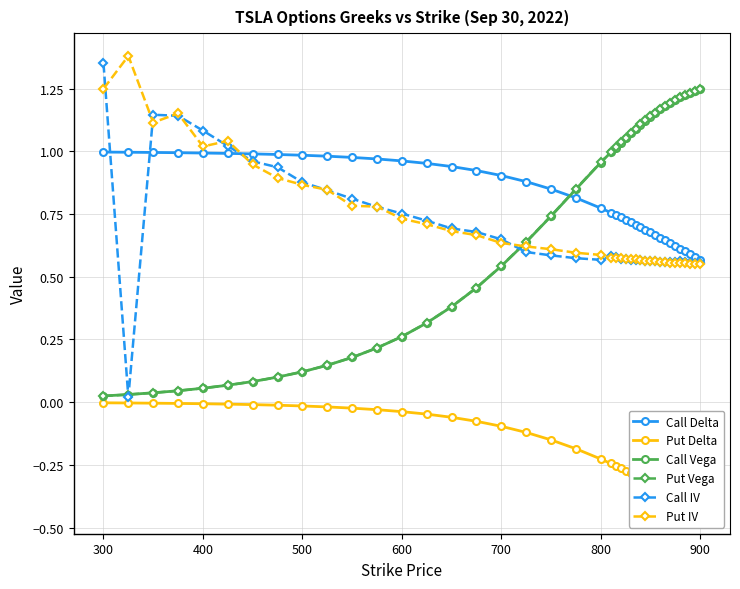

What is the maximum value for Call IV?

1.4